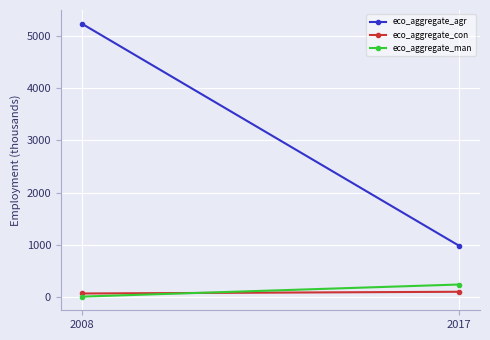

How many distinct data groups are displayed?

3